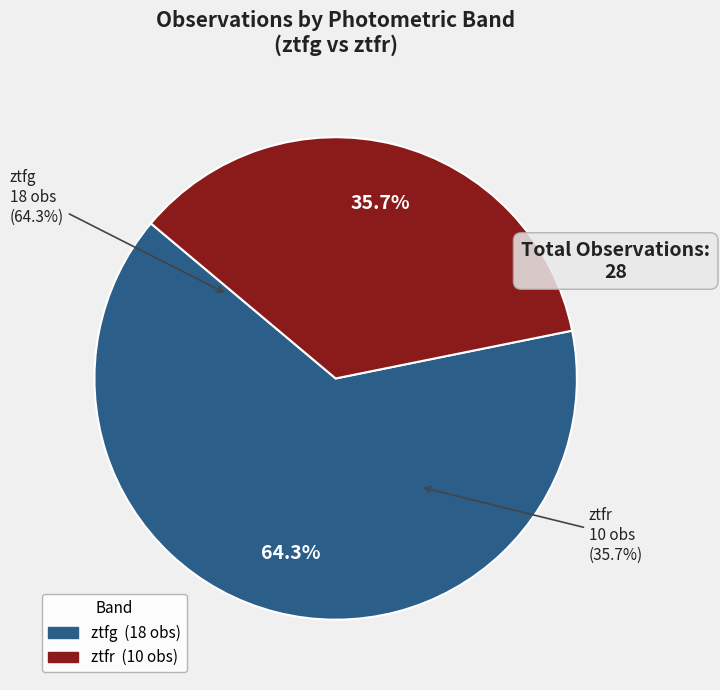

Count the number of slices in the pie.

2